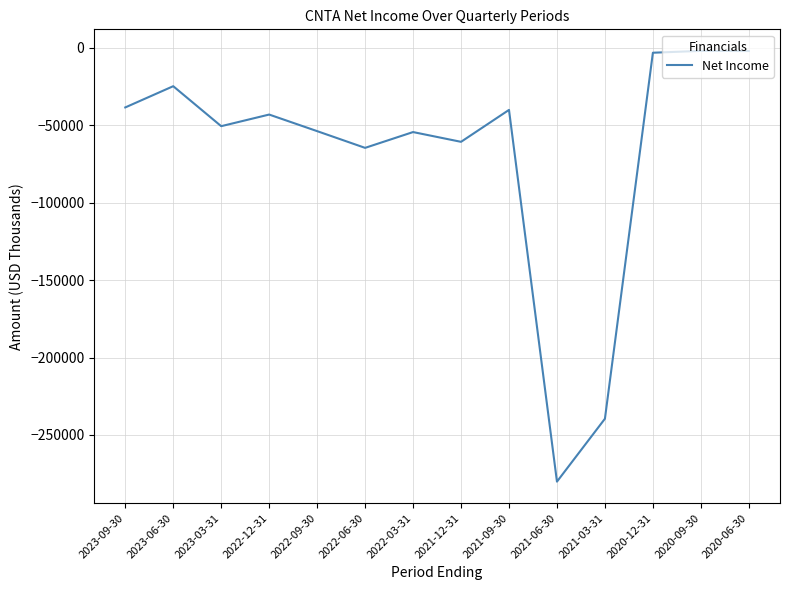

Is this an area chart (filled region under the line)?

No